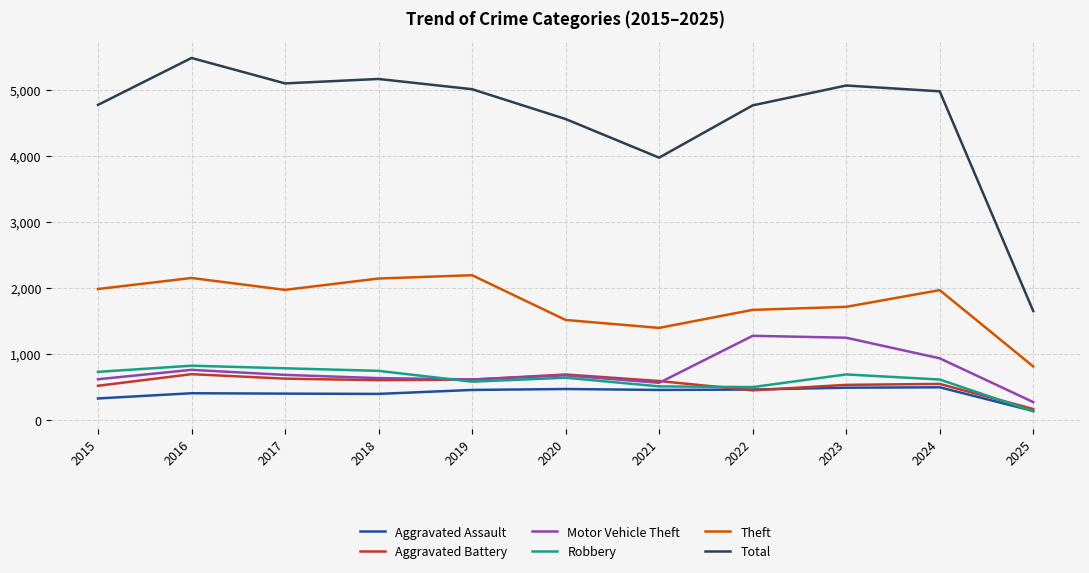

What value does the Robbery series have at 2018?

741